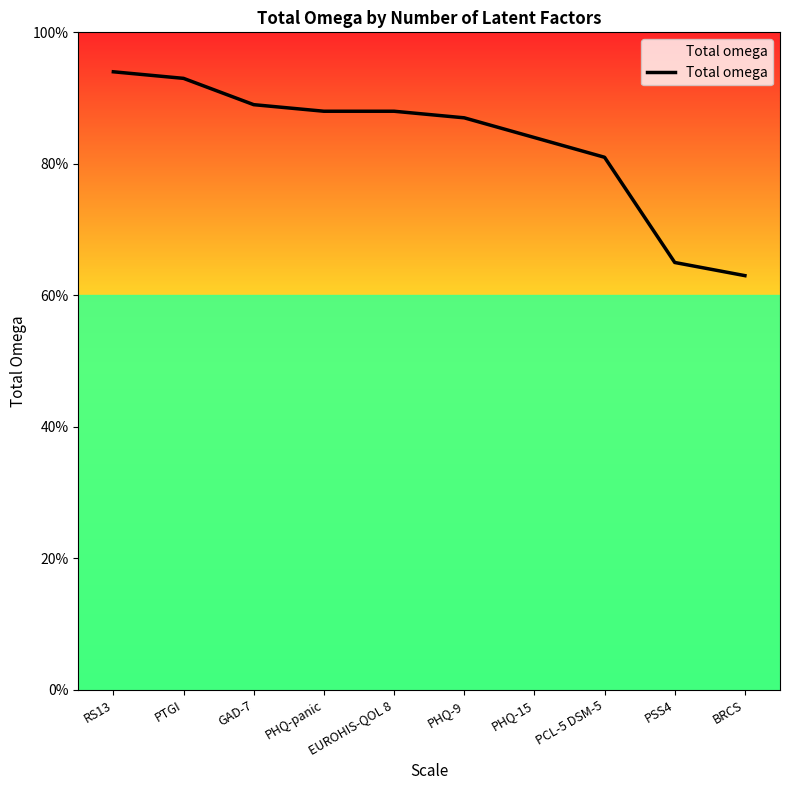

What is the difference between the second highest and second lowest values?

0.3